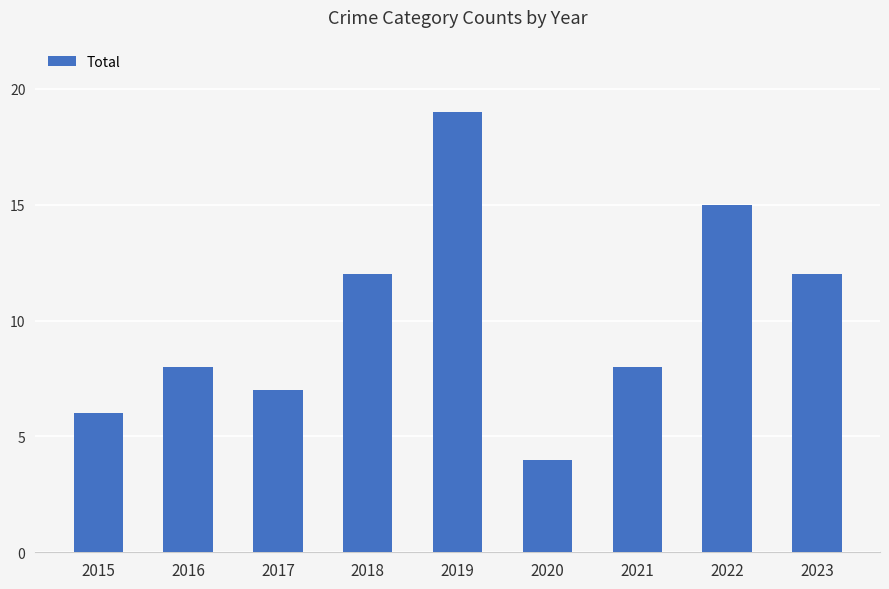

The value at 2021 is 13. True or false?

False